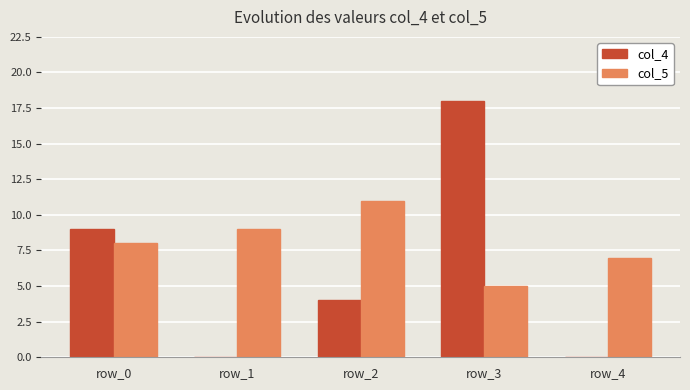

At which category does the chart reach its peak across all series?

row_3